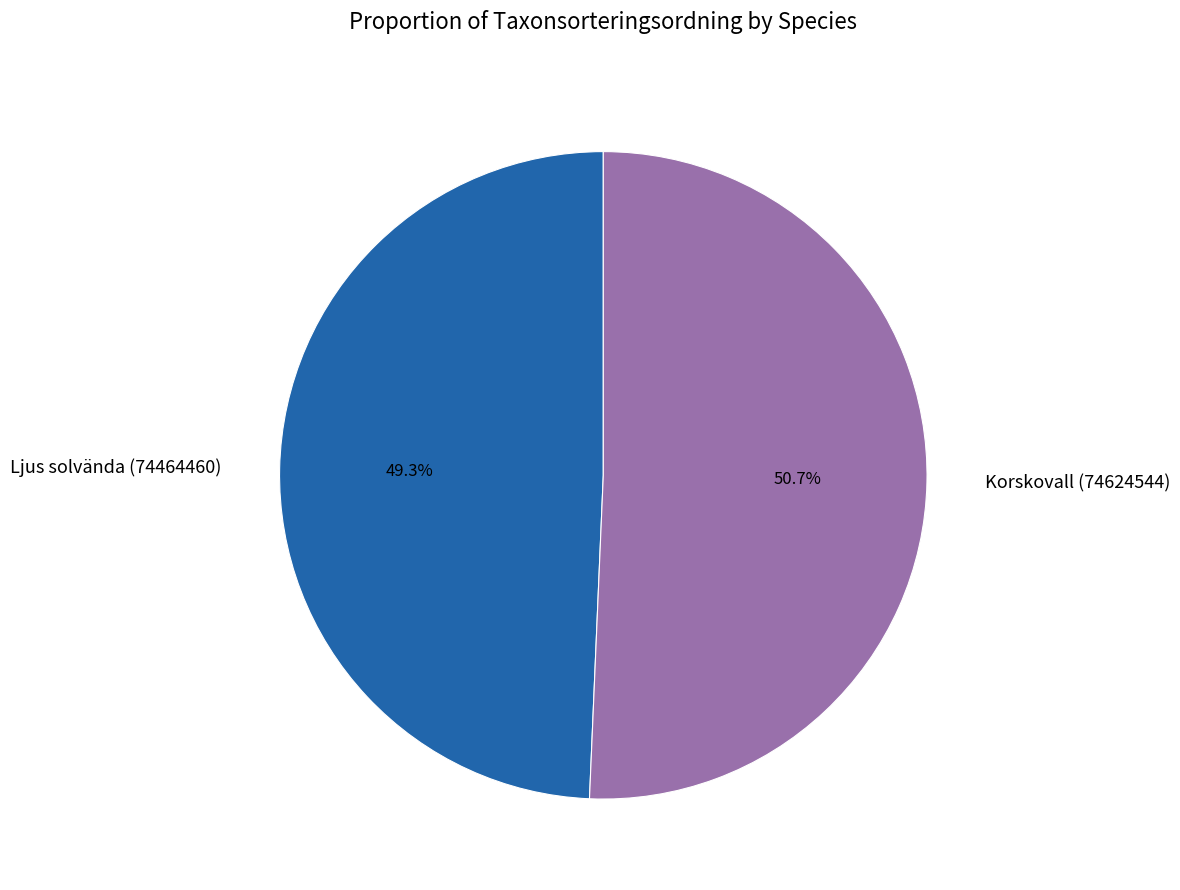

To the nearest percent, what is the average slice percentage?

50%